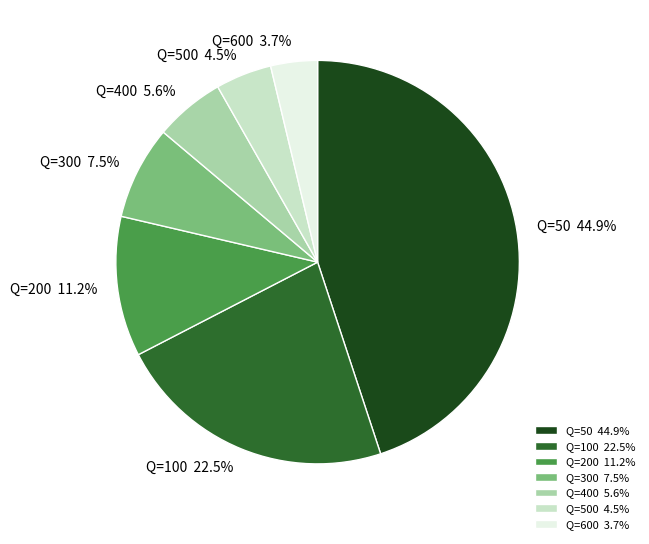

Count the number of slices in the pie.

7